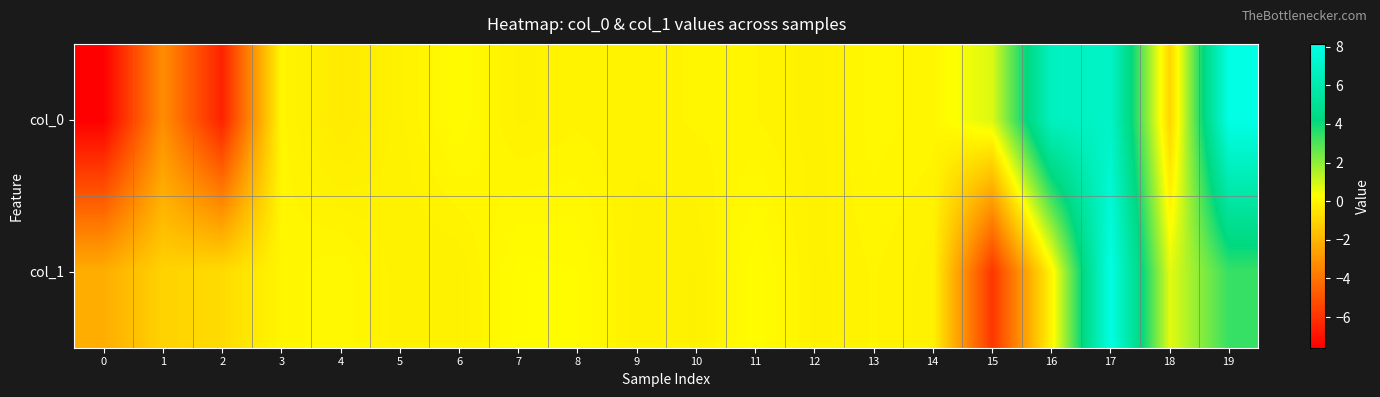

Rank the series at 11 from lowest to highest value.

col_0, col_1